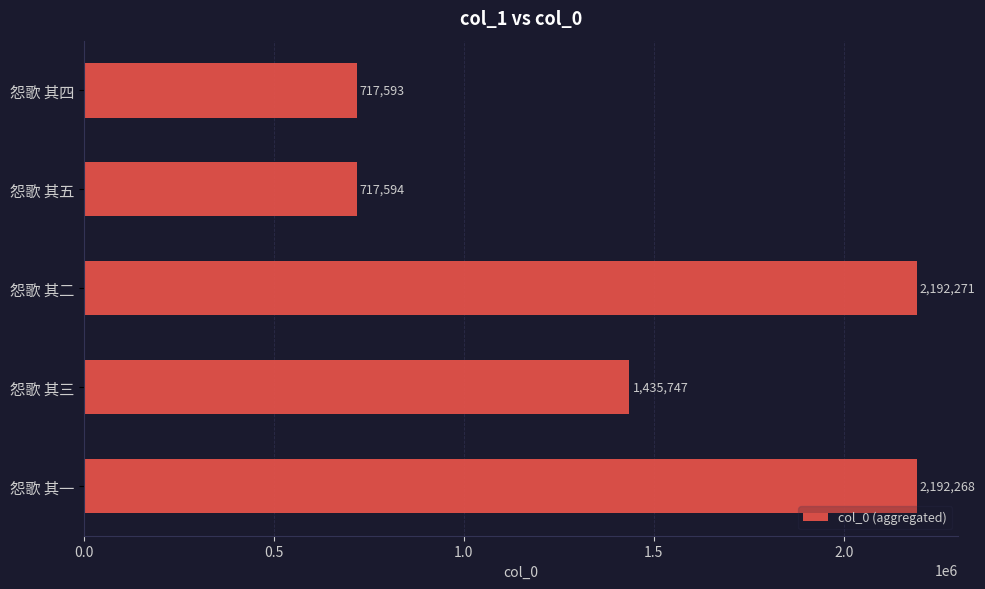

Which category has the highest value across all series?

怨歌 其二